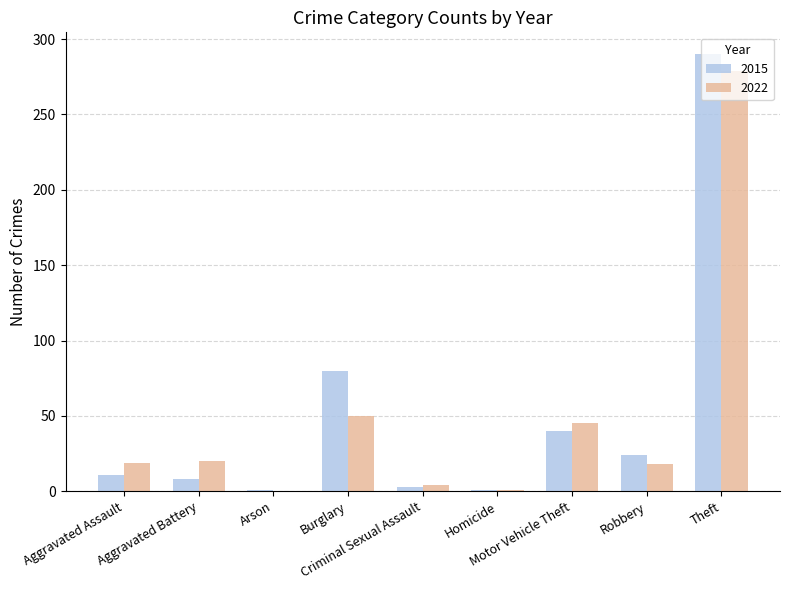

Which series changed the most between Criminal Sexual Assault and Robbery?

2015